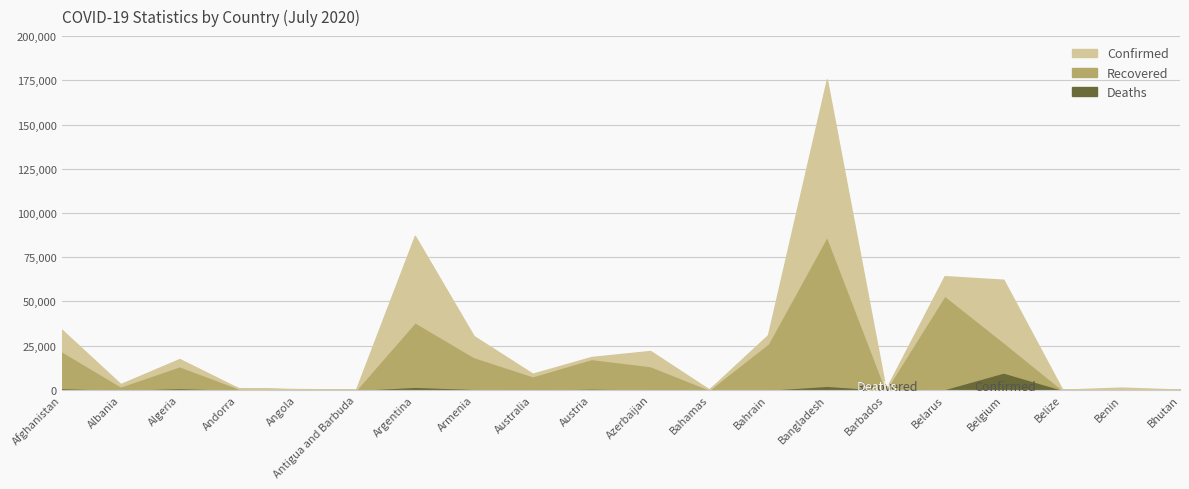

The Recovered series shows 168 at Angola. True or false?

False